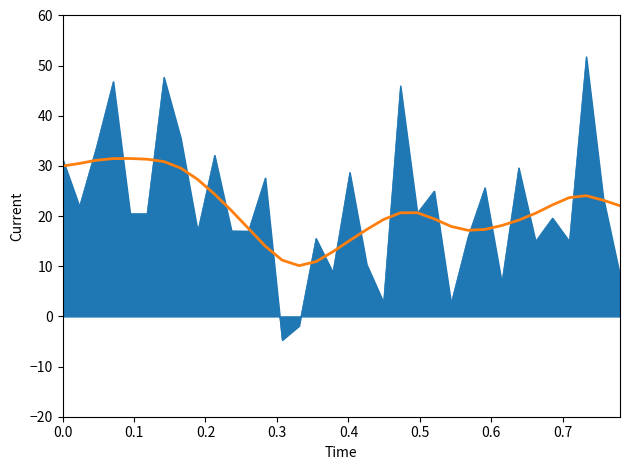

What is the maximum value shown in the chart?

51.8